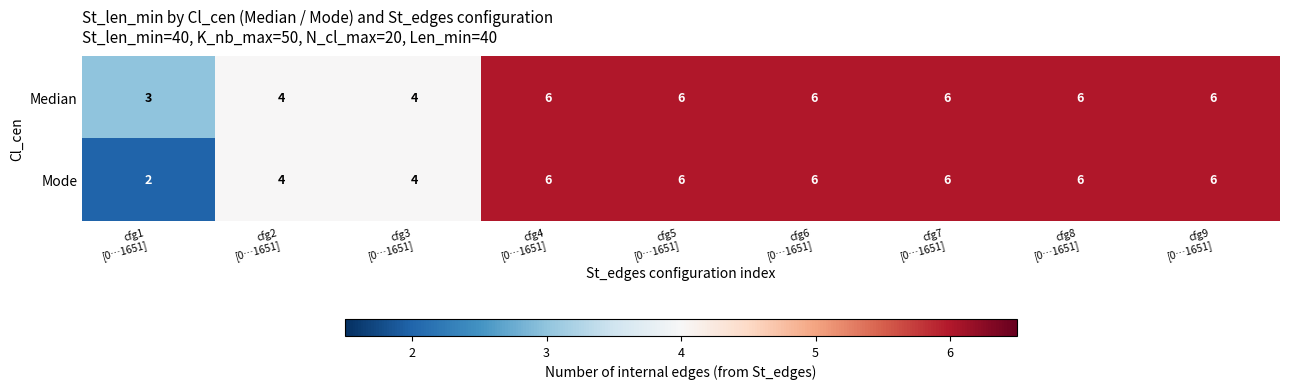

Which series has the largest total across all categories?

Median